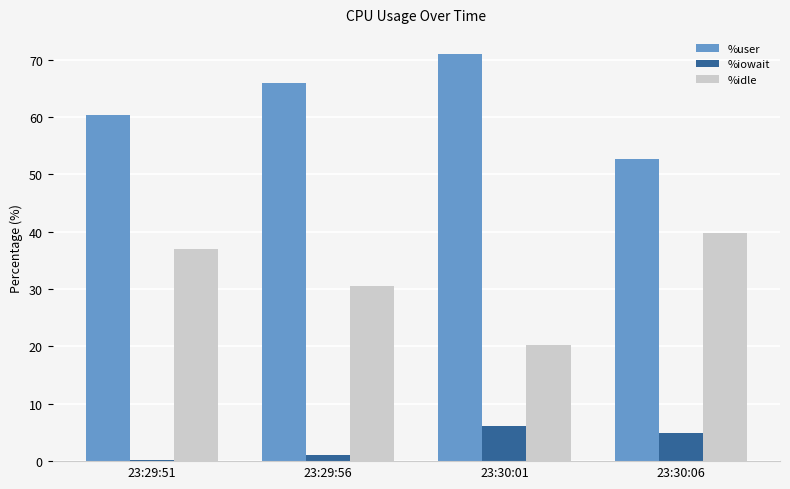

How many values in the %idle series exceed 36?

2